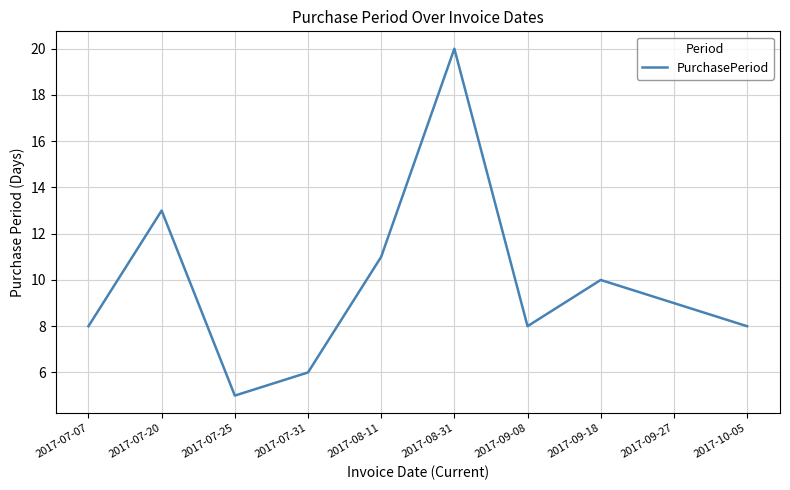

What position from the right is 2017-09-27?

2